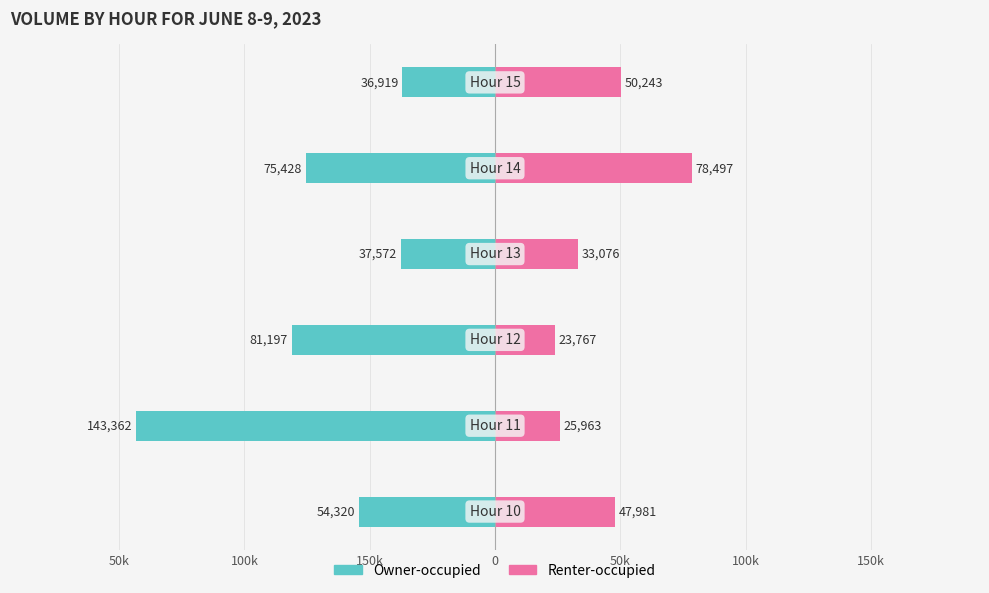

The Renter-occupied series shows 45966 at 0. True or false?

False